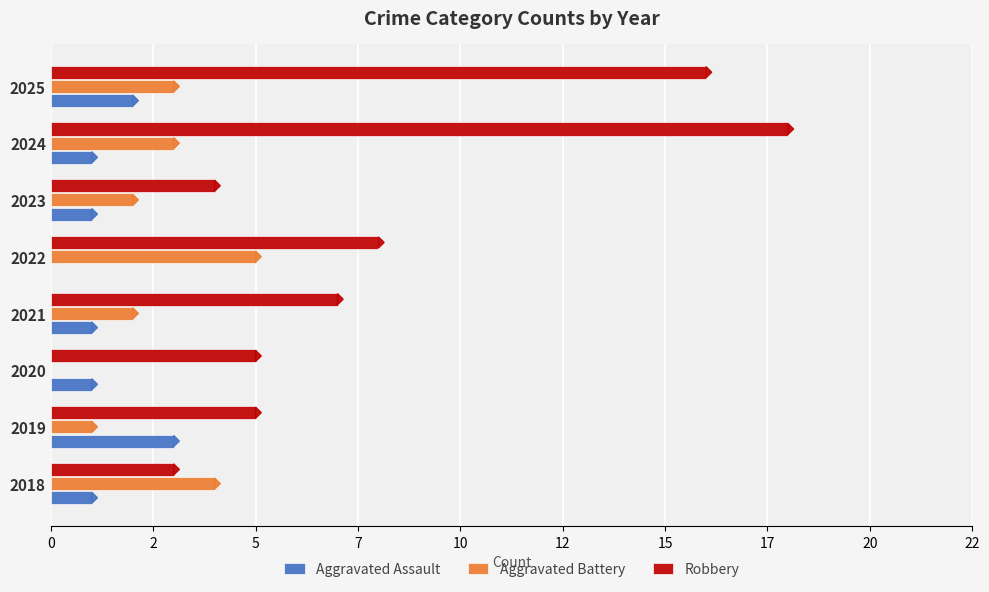

What are all the series names shown in the legend?

Aggravated Assault, Aggravated Battery, Robbery